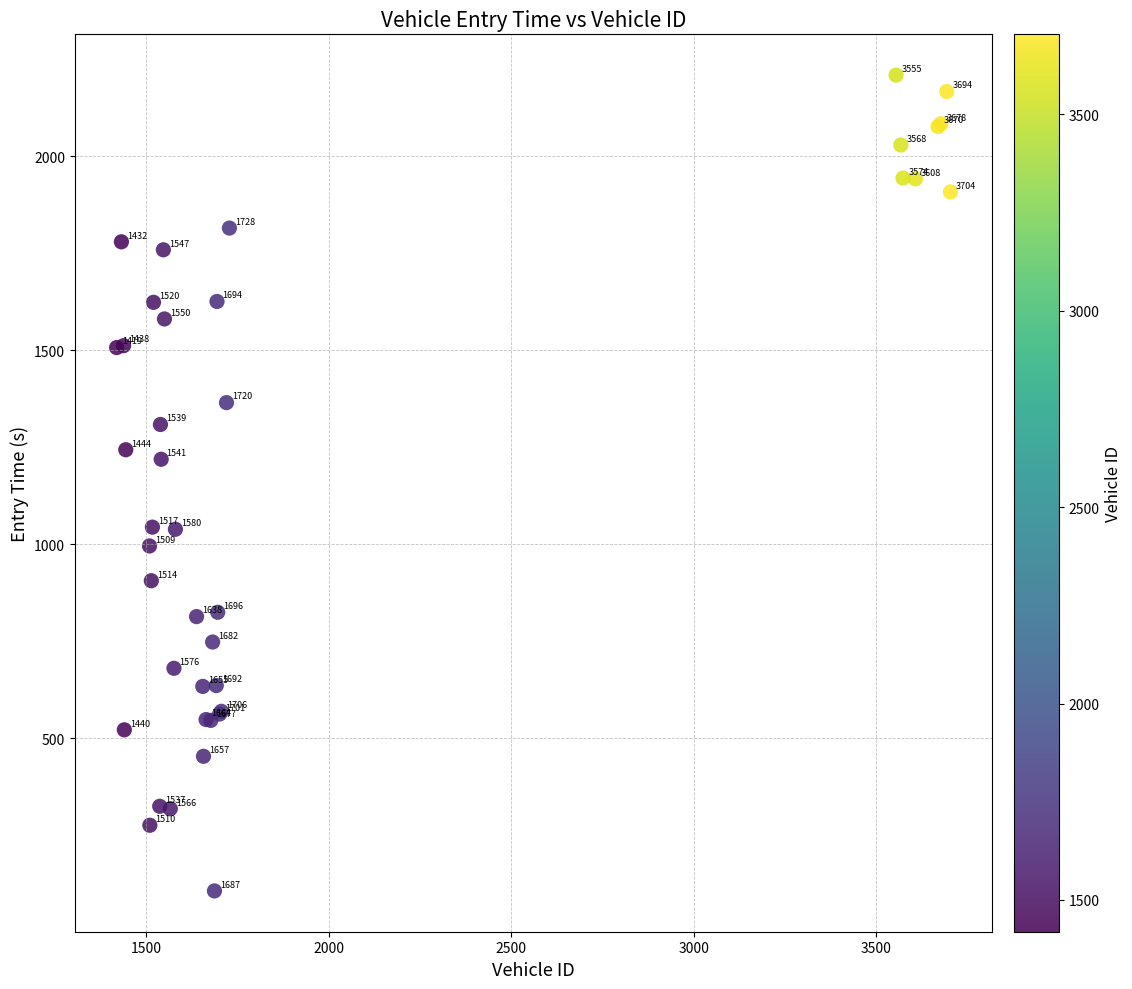

What Y value in the scatter plot is closest to 1157?

1219.0